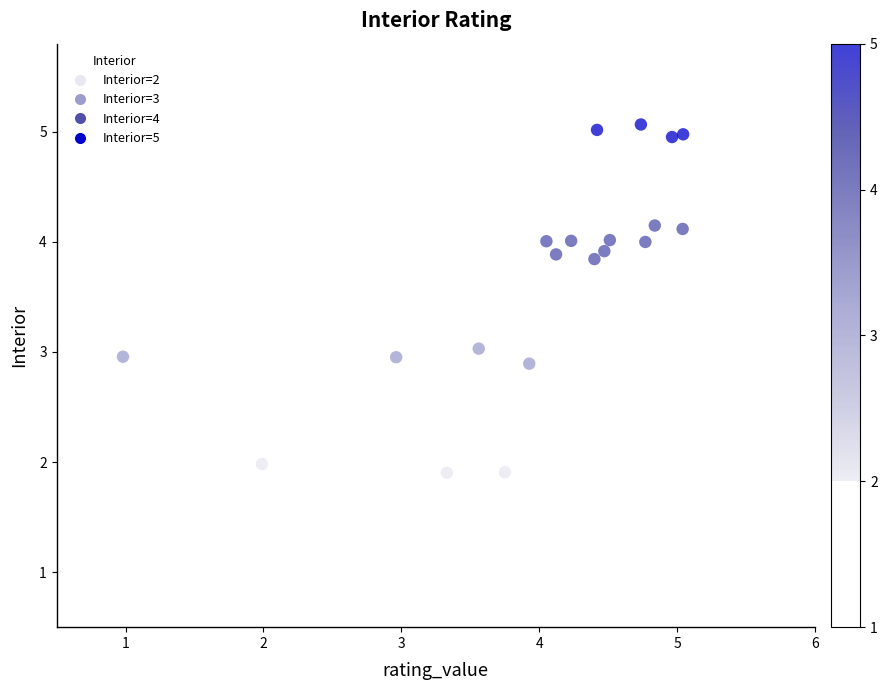

What is the range of X values (max minus min)?

4.1